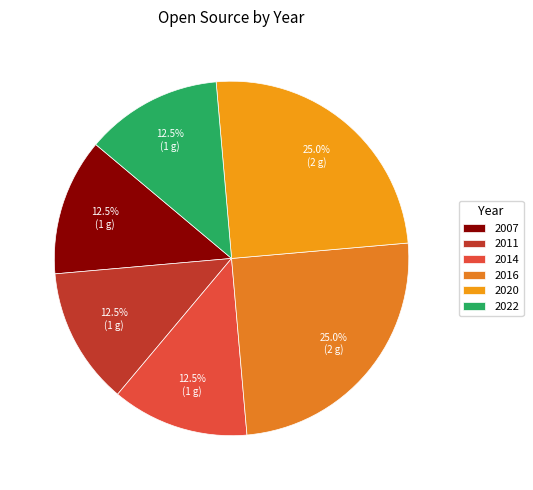

How many segments does this pie chart have?

6